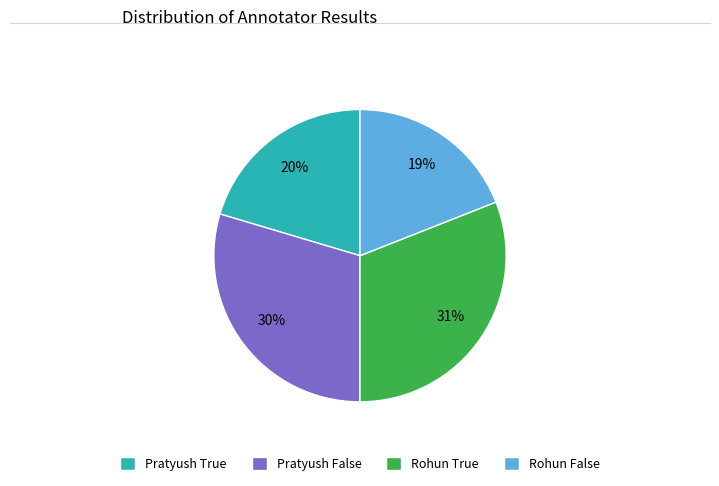

Approximately how many times larger is the value at Rohun False compared to Pratyush False?

0.6